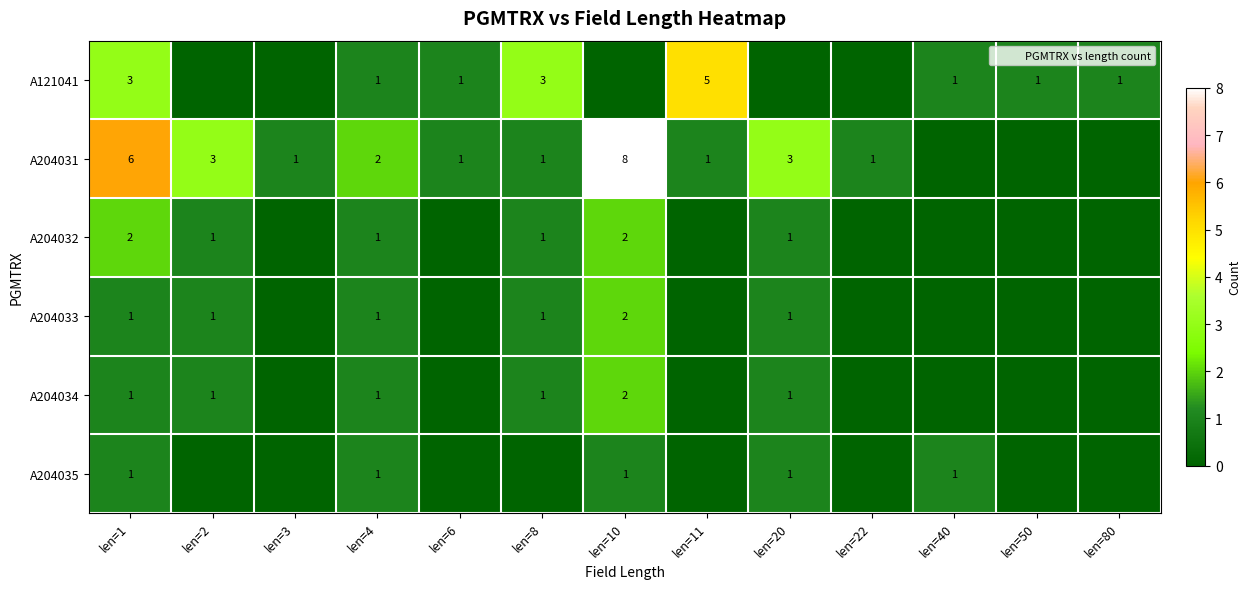

What is the total value across all series at len=2?

6